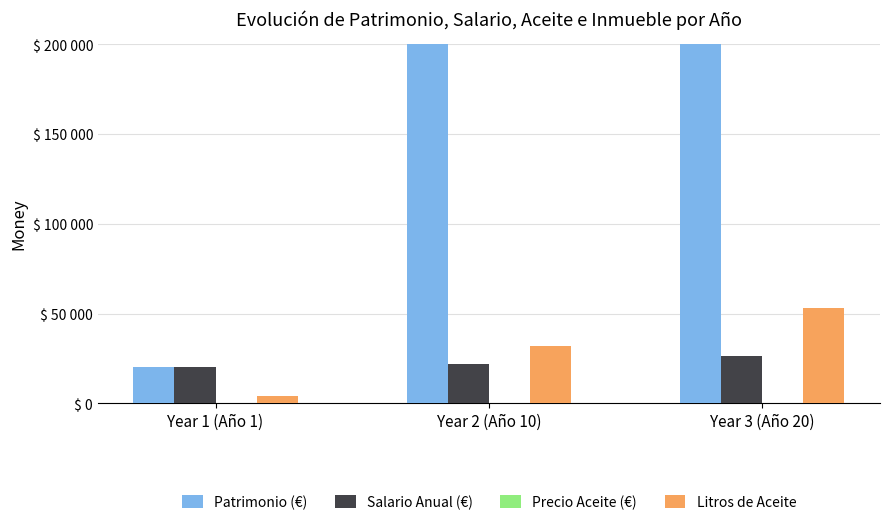

How many series are shown in this chart?

4